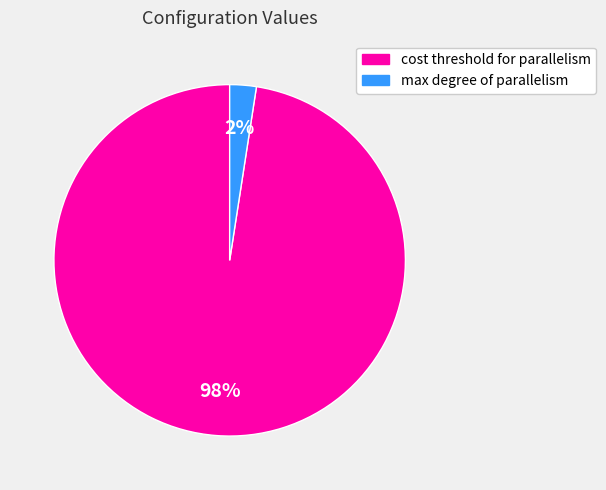

True or false: max degree of parallelism accounts for 2% of the total.

True